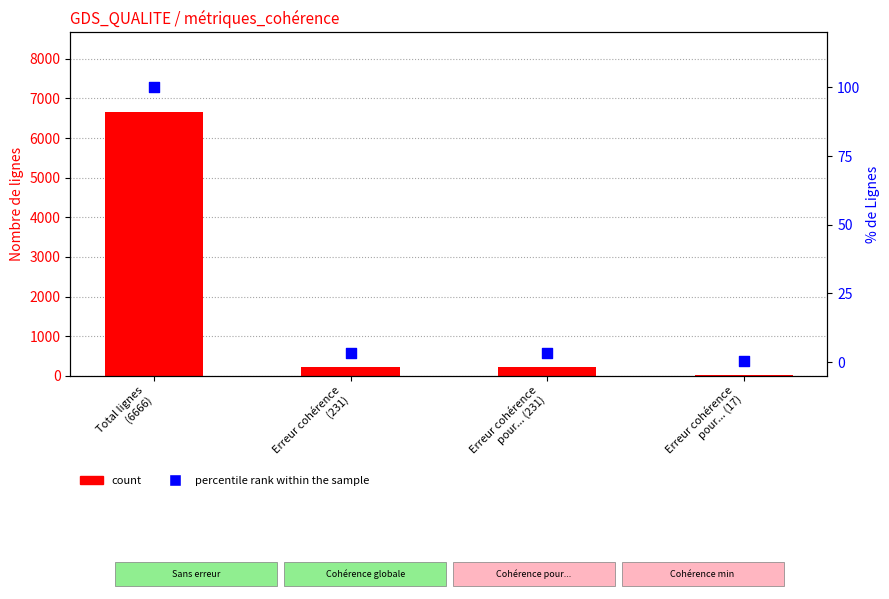

Which series contains the lowest Y value?

percentile rank within the sample